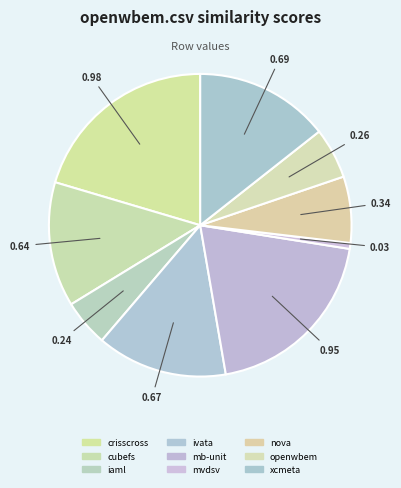

Which slice is the smallest?

mvdsv